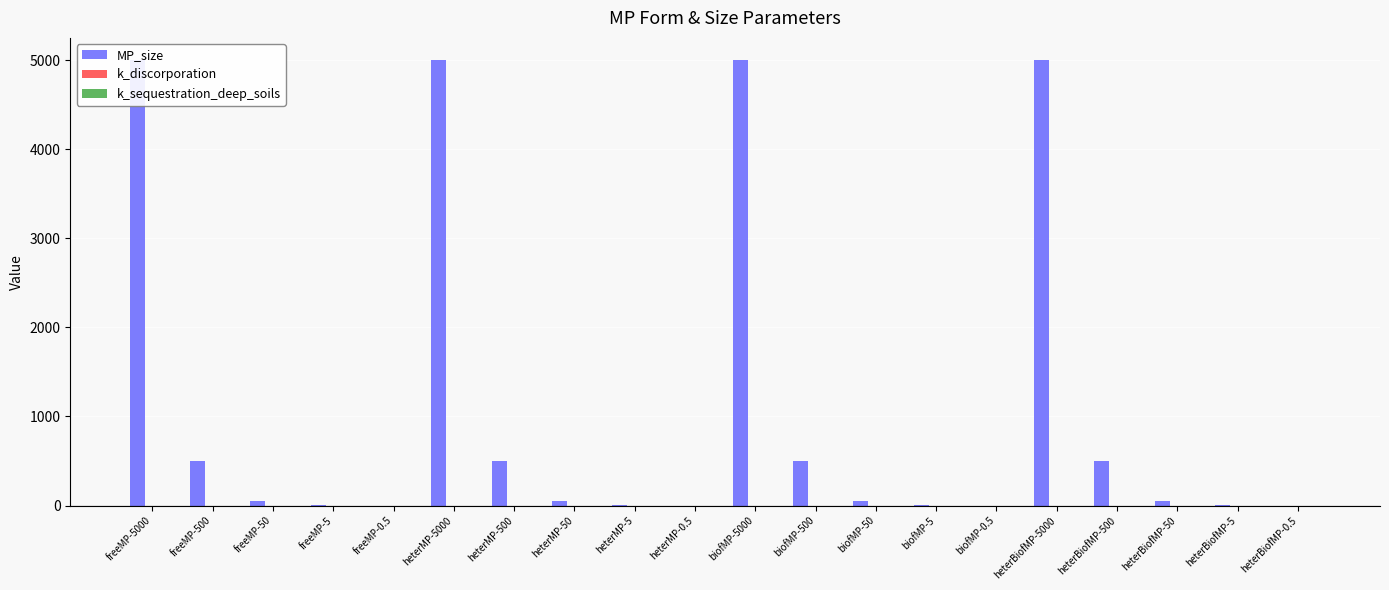

Reading left to right, extract all data points from this chart.

MP_size: 5000.0	500.0	50.0	5.0	0.5	5000.0	500.0	50.0	5.0	0.5	5000.0	500.0	50.0	5.0	0.5	5000.0	500.0	50.0	5.0	0.5
k_discorporation: 0.0	0.0	0.0	0.0	0.0	0.0	0.0	0.0	0.0	0.0	0.0	0.0	0.0	0.0	0.0	0.0	0.0	0.0	0.0	0.0
k_sequestration_deep_soils: 0.0	0.0	0.0	0.0	0.0	0.0	0.0	0.0	0.0	0.0	0.0	0.0	0.0	0.0	0.0	0.0	0.0	0.0	0.0	0.0